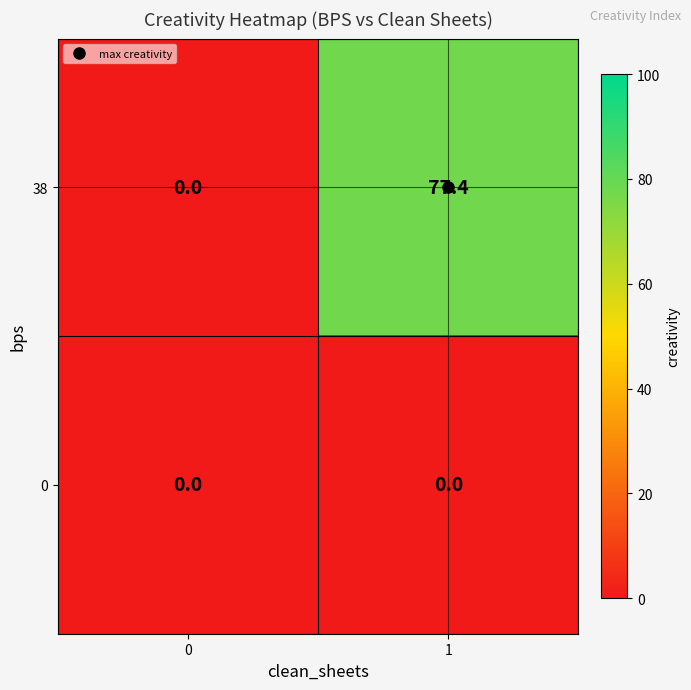

Which series has the largest range (max minus min)?

38